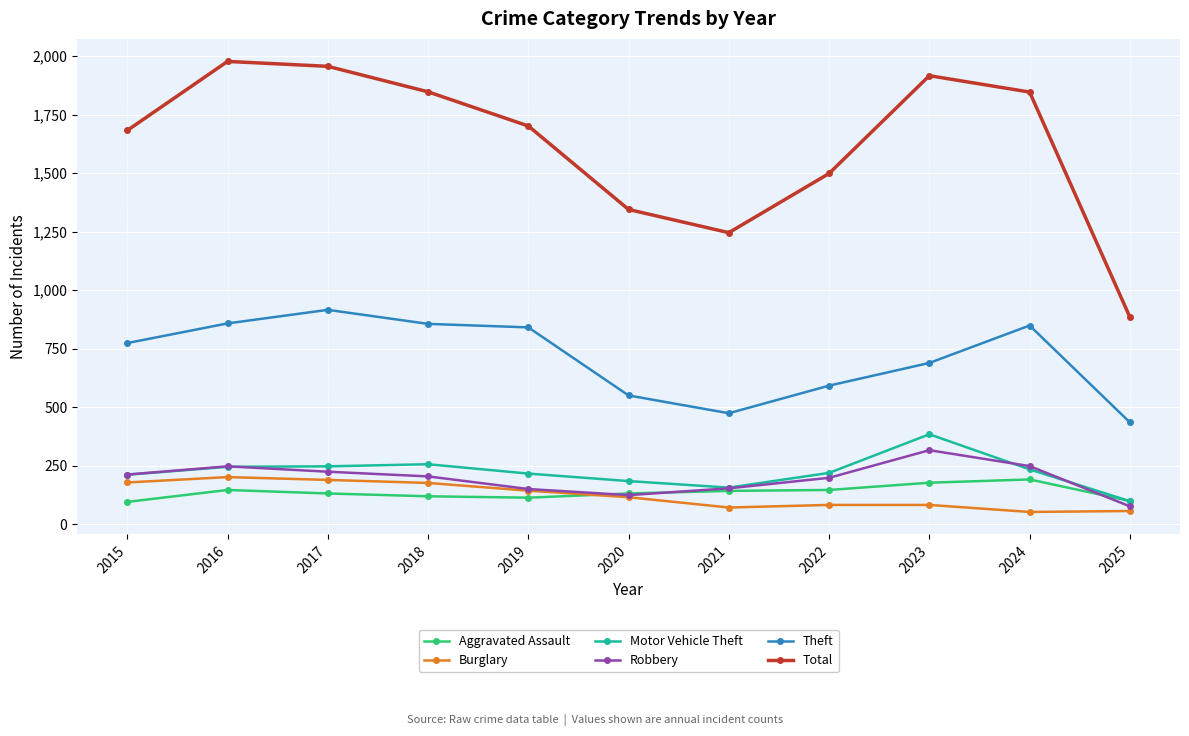

What is the approximate value of Motor Vehicle Theft at 2017?

247